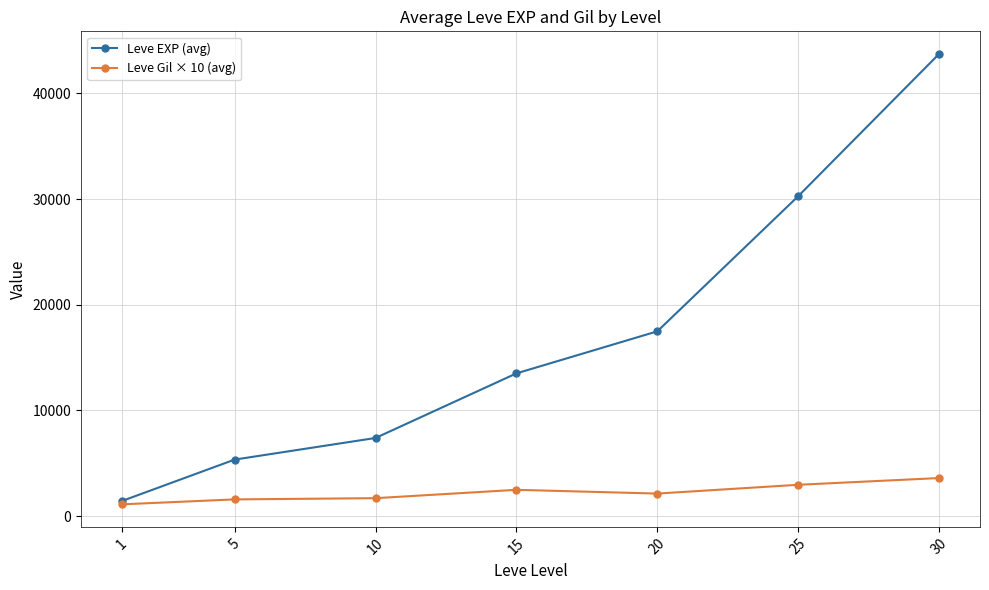

At which category is the sum across all series the highest?

30